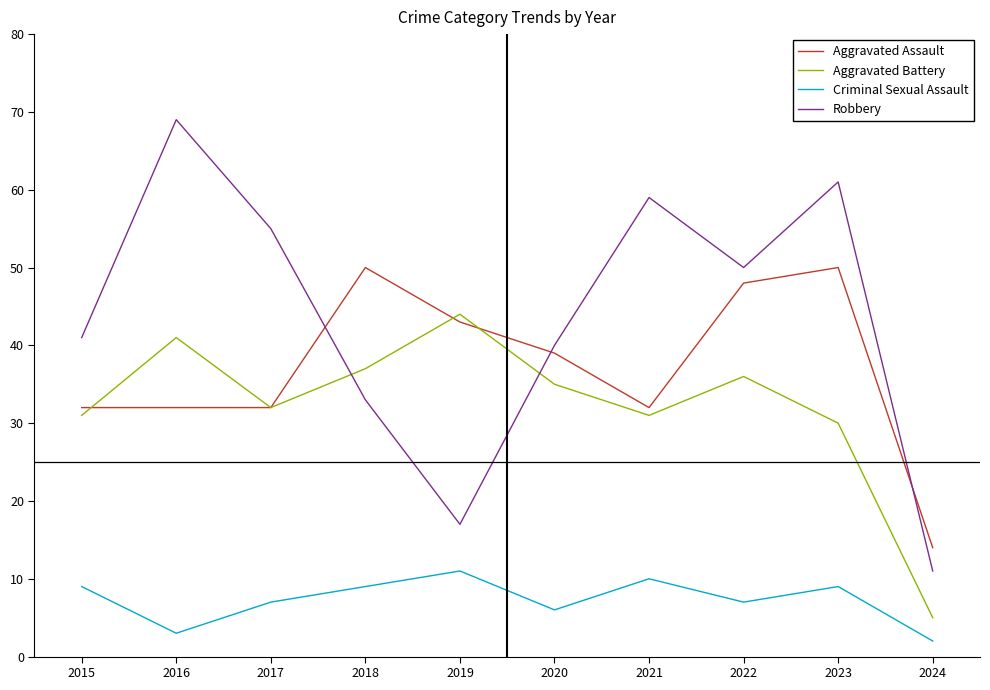

What is the total value across all series at 2023?

150